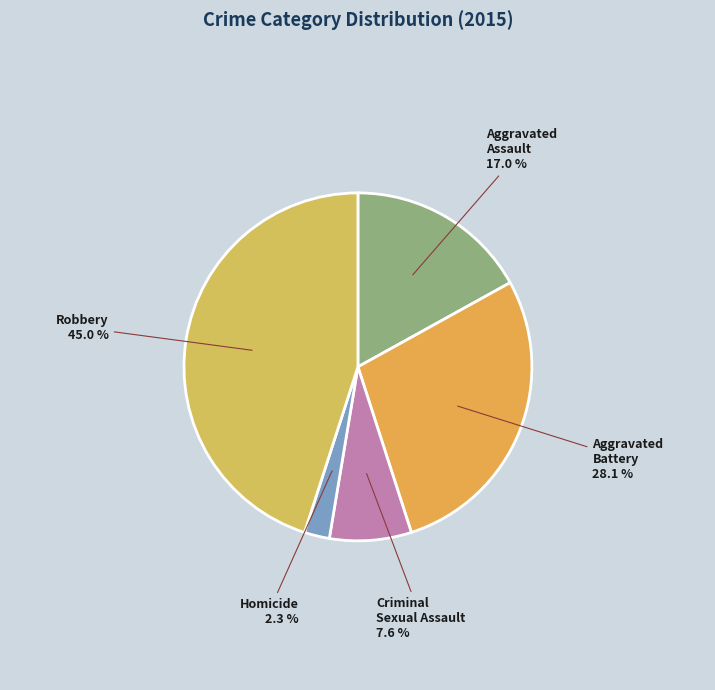

Count the number of slices in the pie.

5